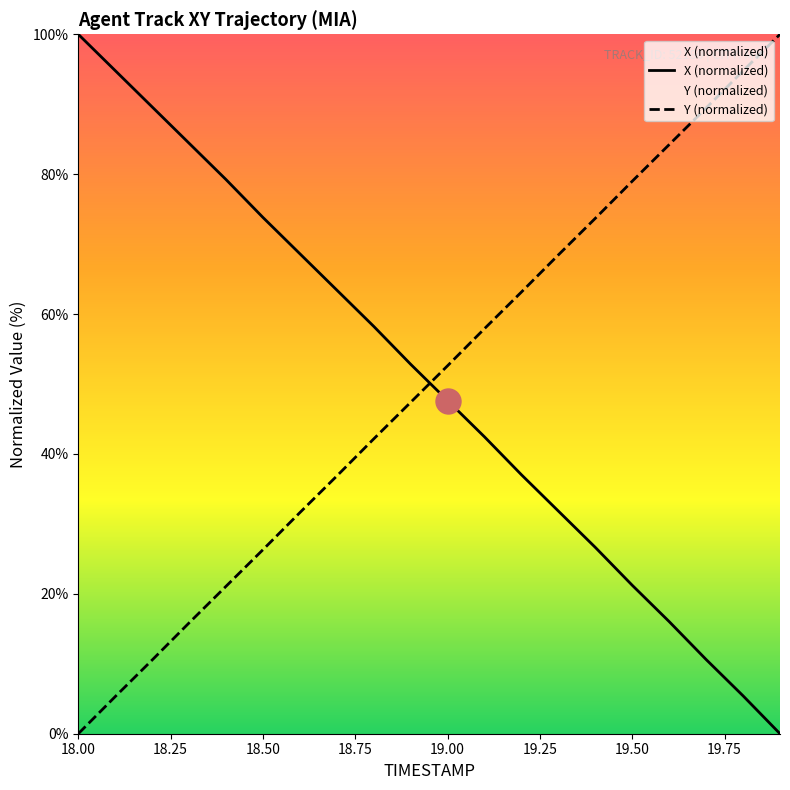

List the series in order of their peak value, highest first.

X (normalized), Y (normalized)